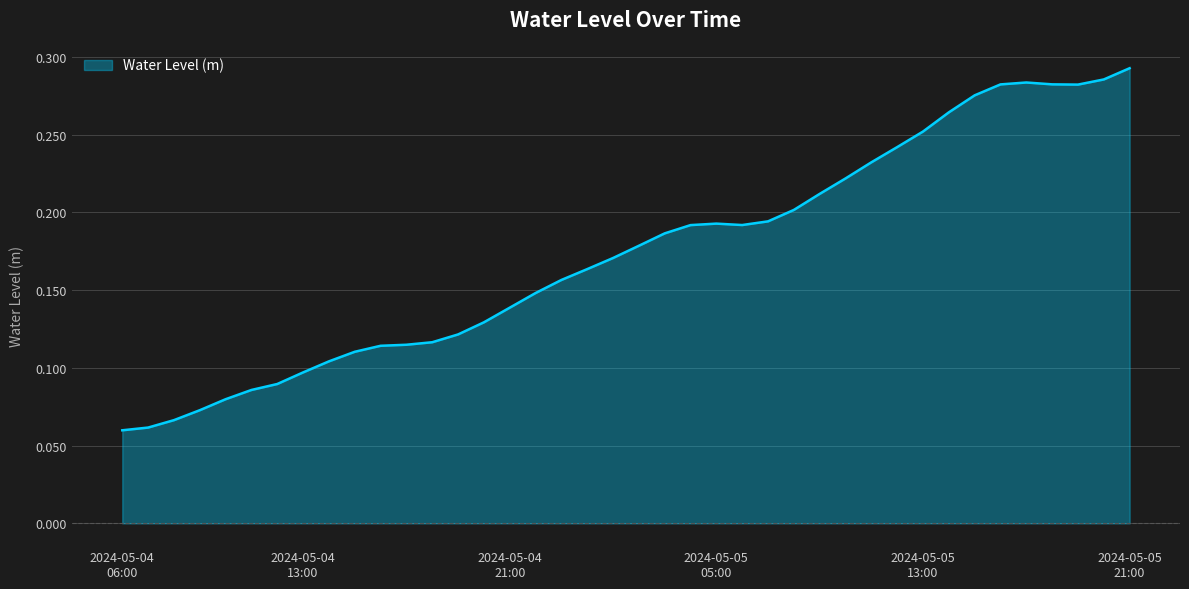

Does the chart display data point markers on the line(s)?

No